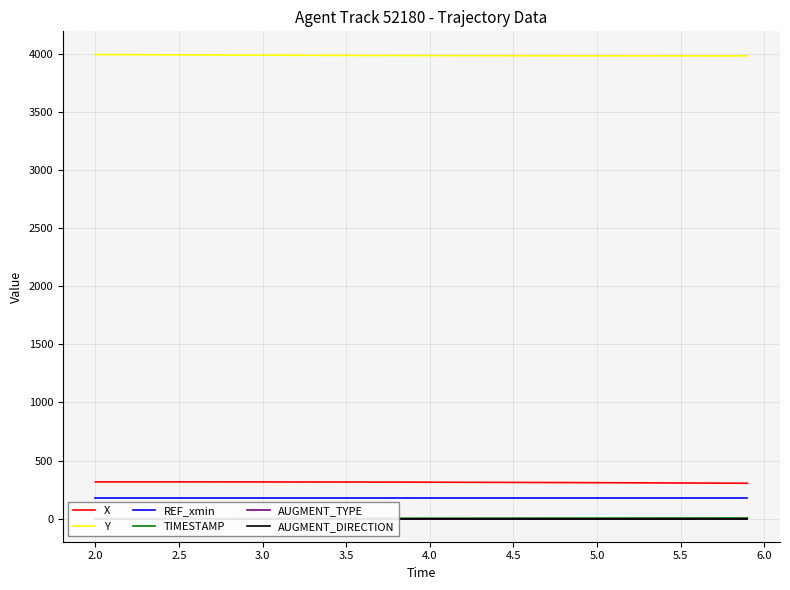

What is the maximum value for X?

316.4